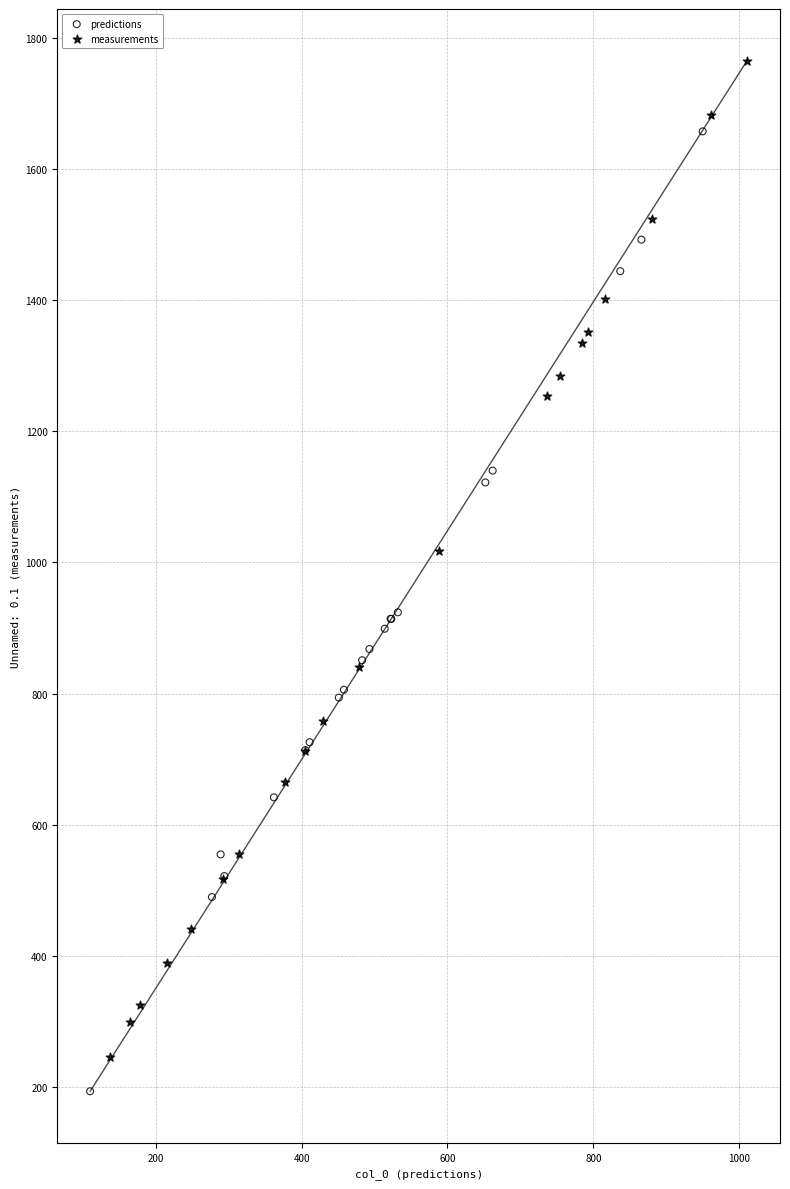

Which series reaches the maximum Y coordinate?

measurements